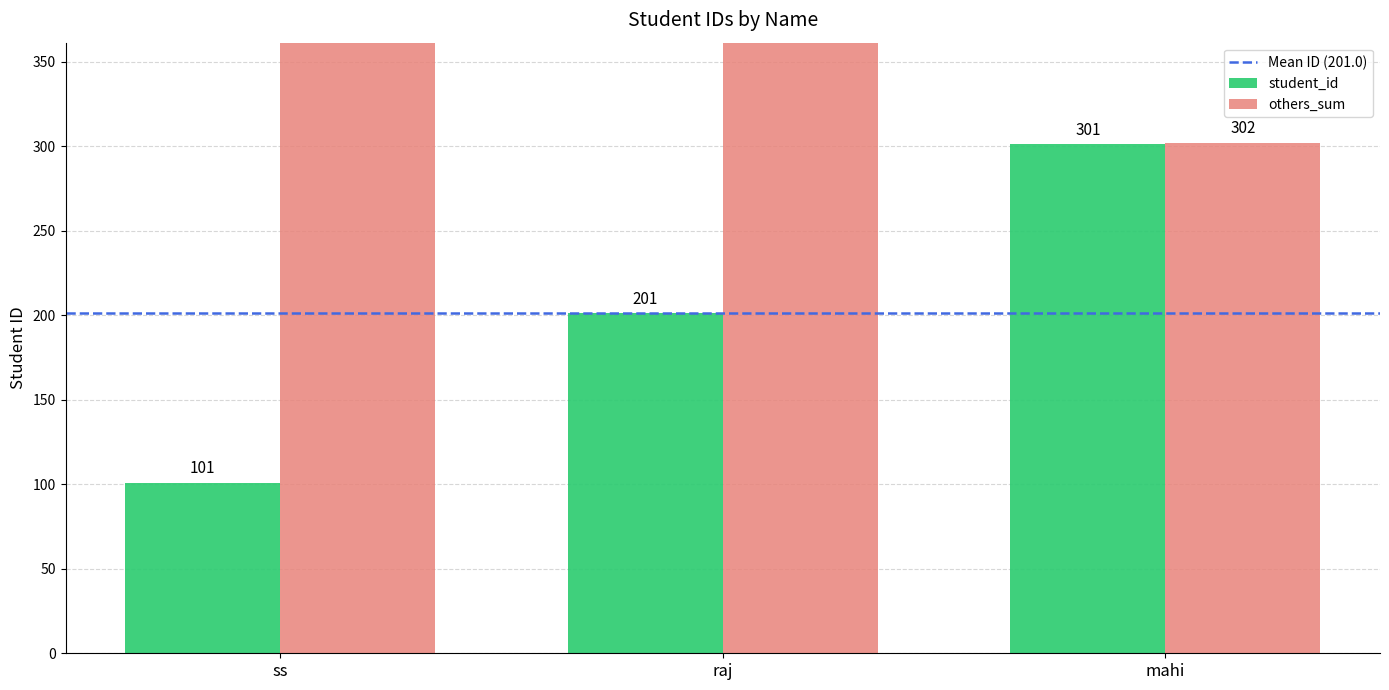

List the labels in order of value, largest first.

mahi, raj, ss